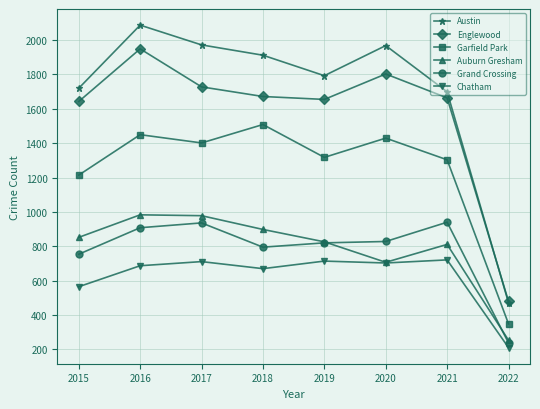

Is the value of Grand Crossing at 2019 greater than the value of Austin at 2018?

No